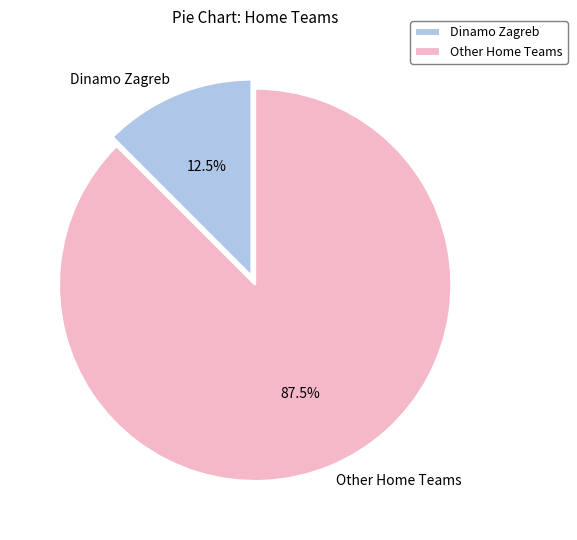

Count the number of slices in the pie.

2